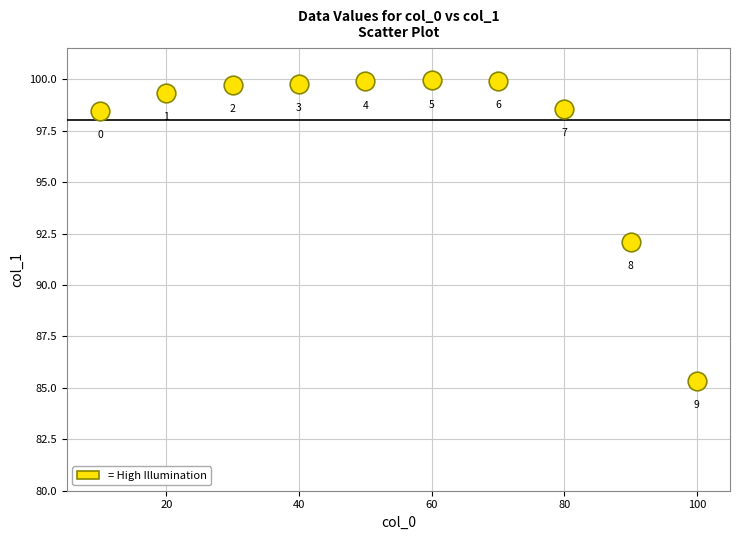

What Y value in the scatter plot is closest to 92?

92.1